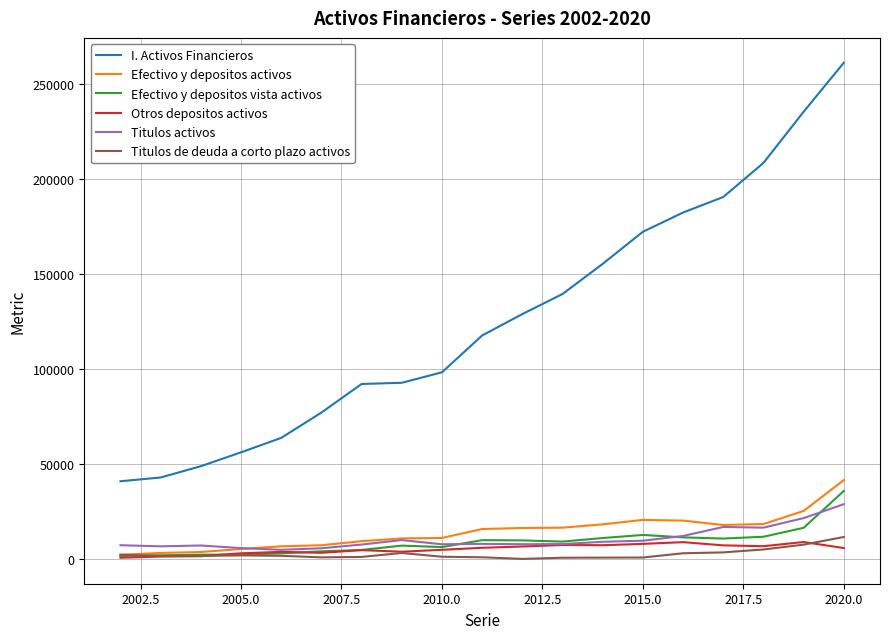

What is the lowest value of the Otros depositos activos series?

613